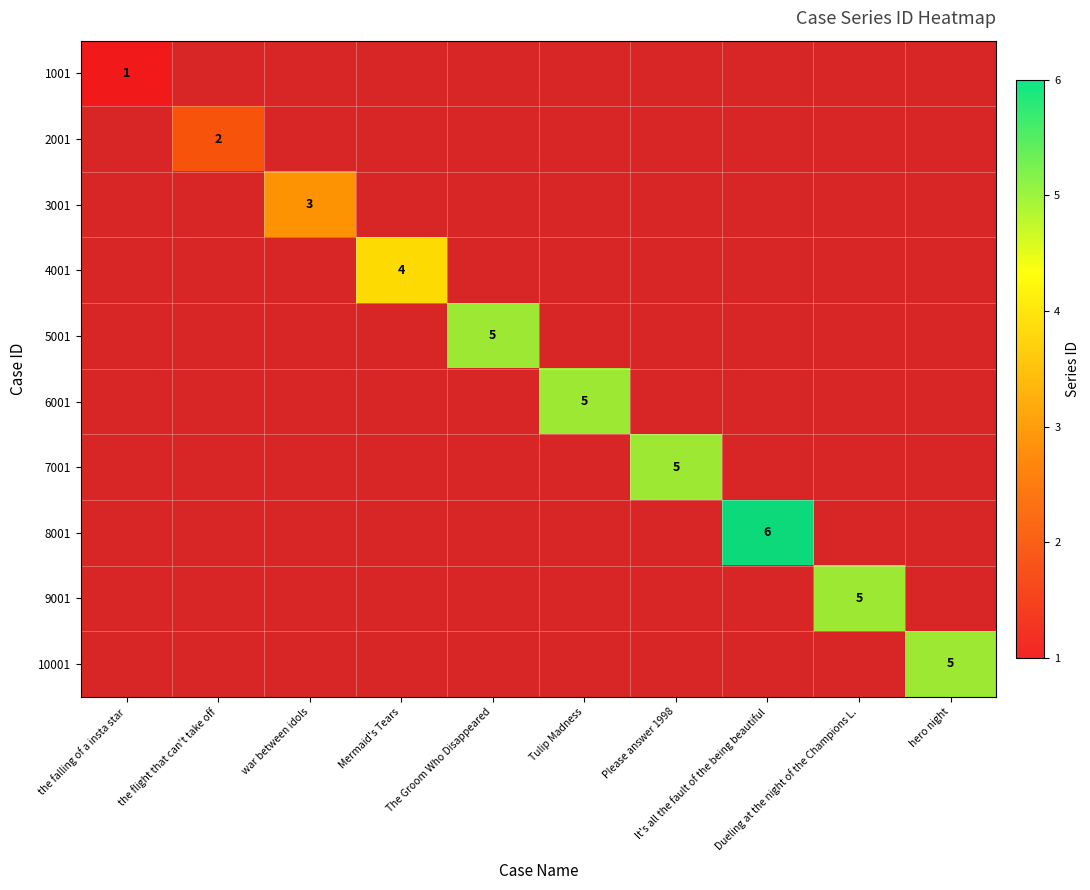

At which category does the chart reach its peak across all series?

It's all the fault of the being beautiful